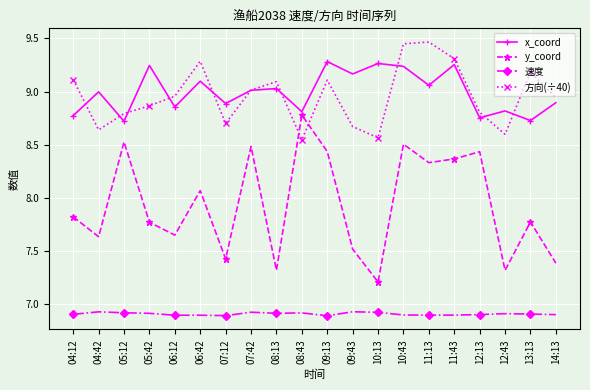

Which series has the widest spread of values?

y_coord